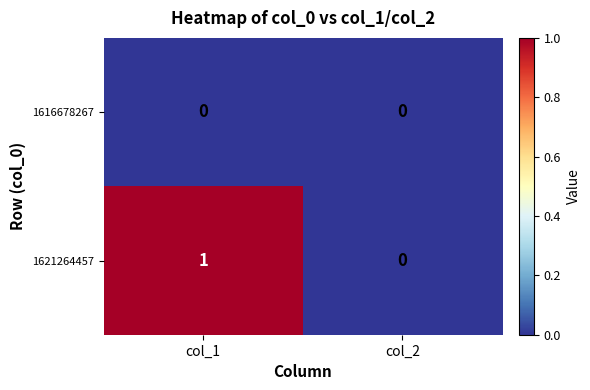

At which label does 1621264457 reach its peak?

col_1